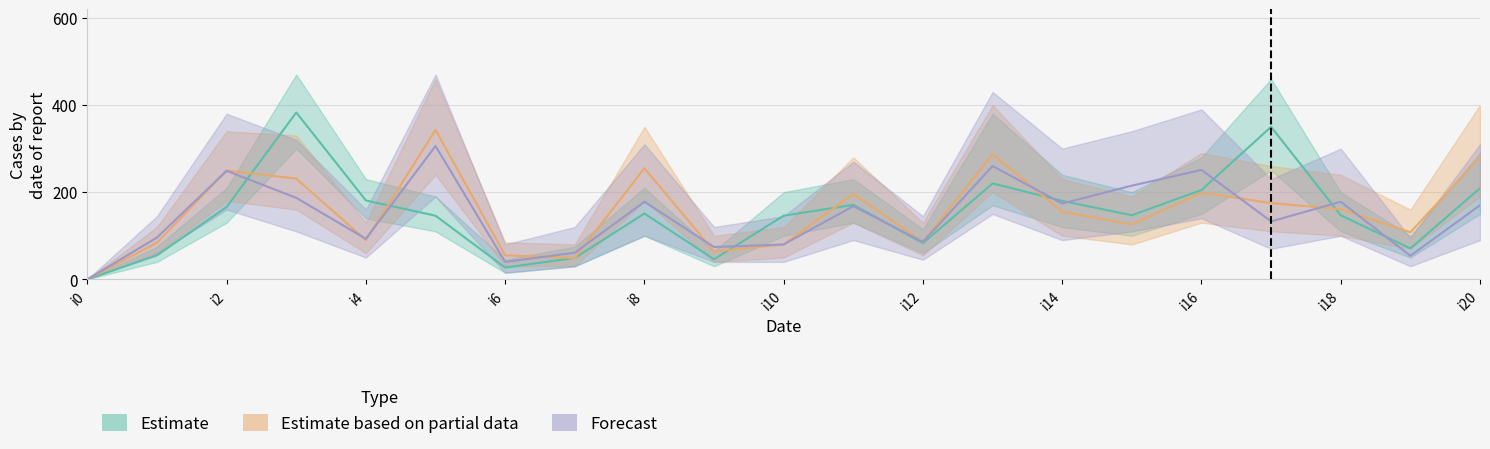

What is the total value across all series at i7?

159